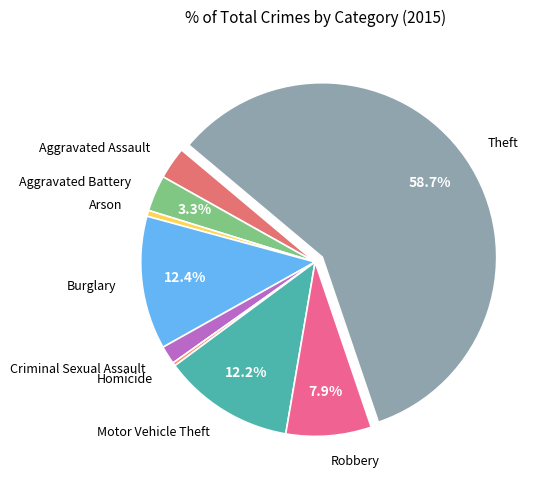

What is the ratio of the value at Theft to the value at Motor Vehicle Theft?

4.8